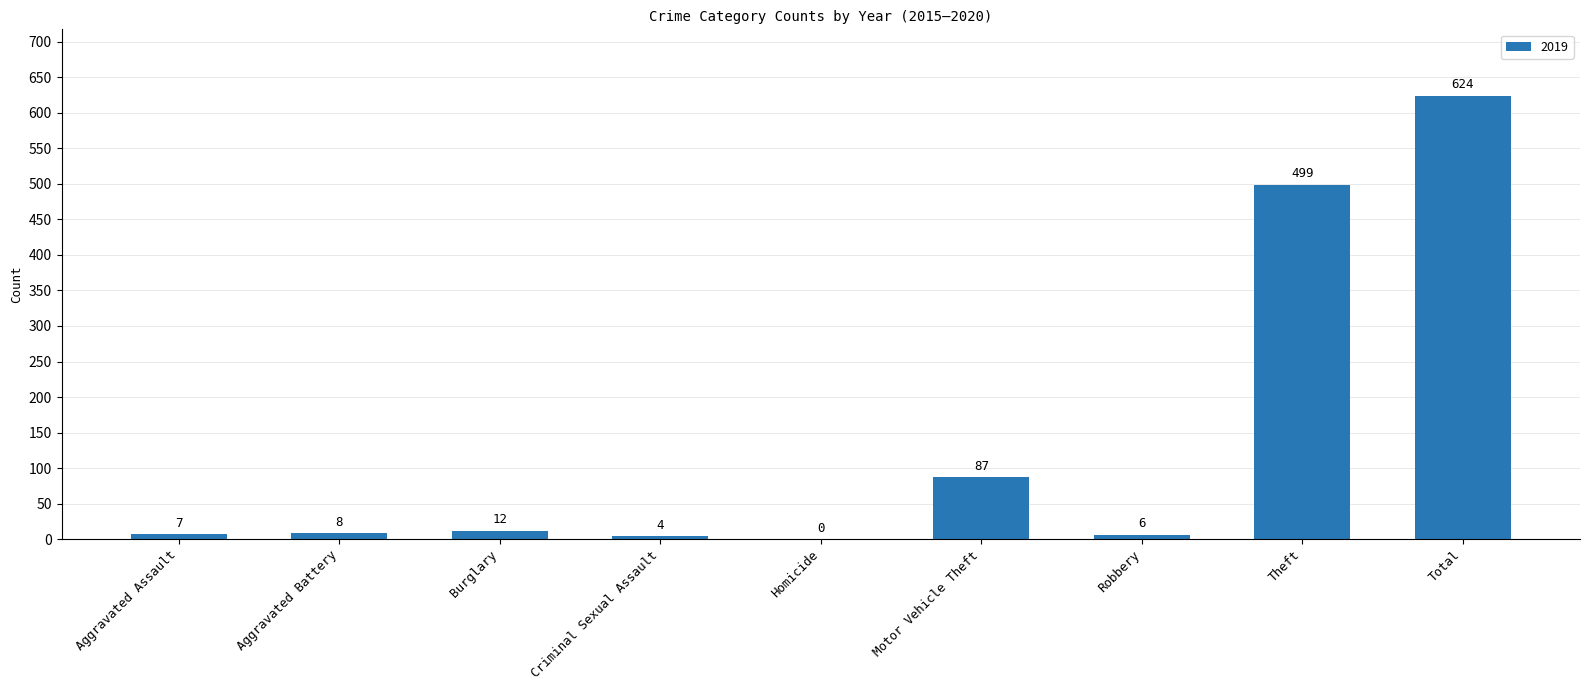

What is the sum of all values?

1247